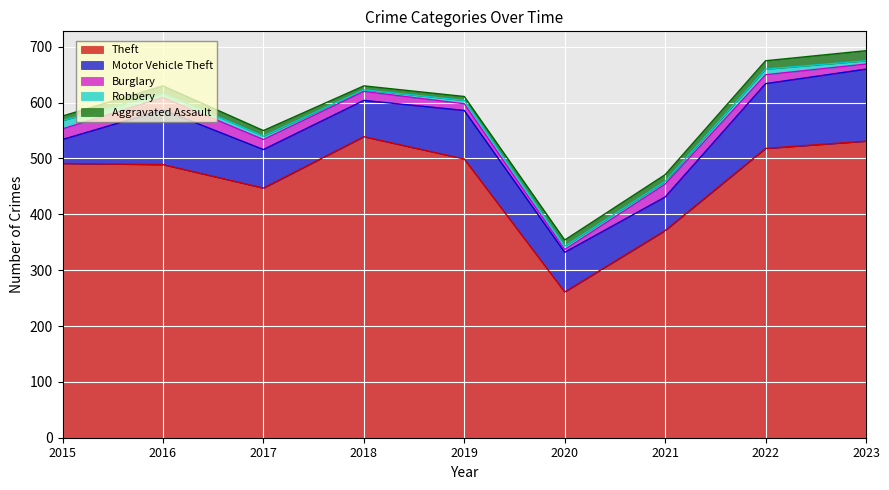

Count the number of categories in the chart.

9